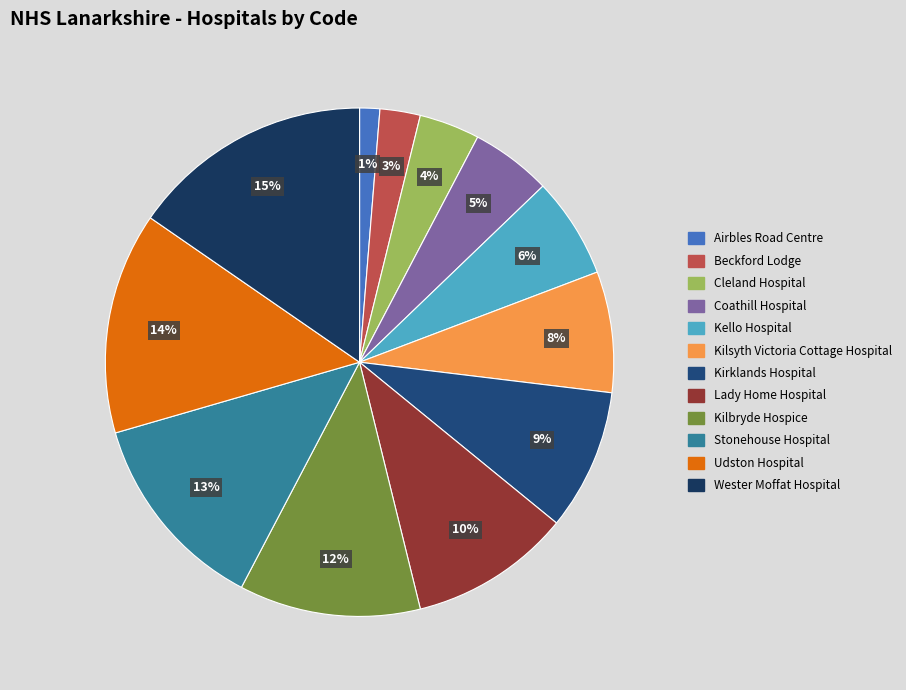

Rank the categories by value from highest to lowest.

Wester Moffat Hospital, Udston Hospital, Stonehouse Hospital, Kilbryde Hospice, Lady Home Hospital, Kirklands Hospital, Kilsyth Victoria Cottage Hospital, Kello Hospital, Coathill Hospital, Cleland Hospital, Beckford Lodge, Airbles Road Centre